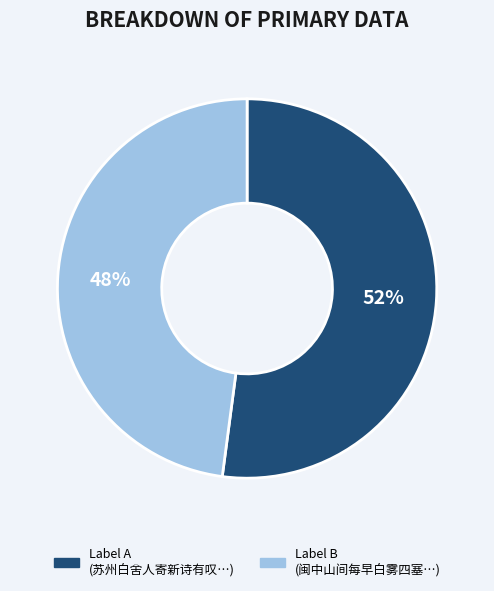

Does any single category account for the majority?

Yes